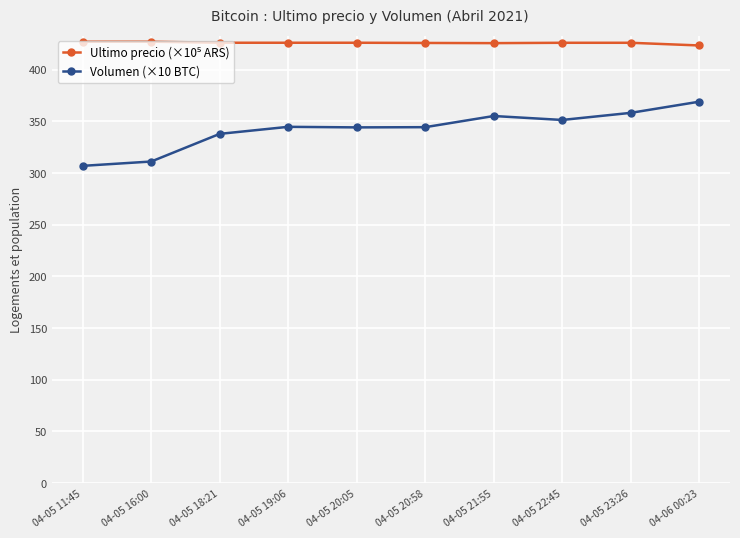

What is the sum of all Volumen (×10 BTC) values?

3422.6